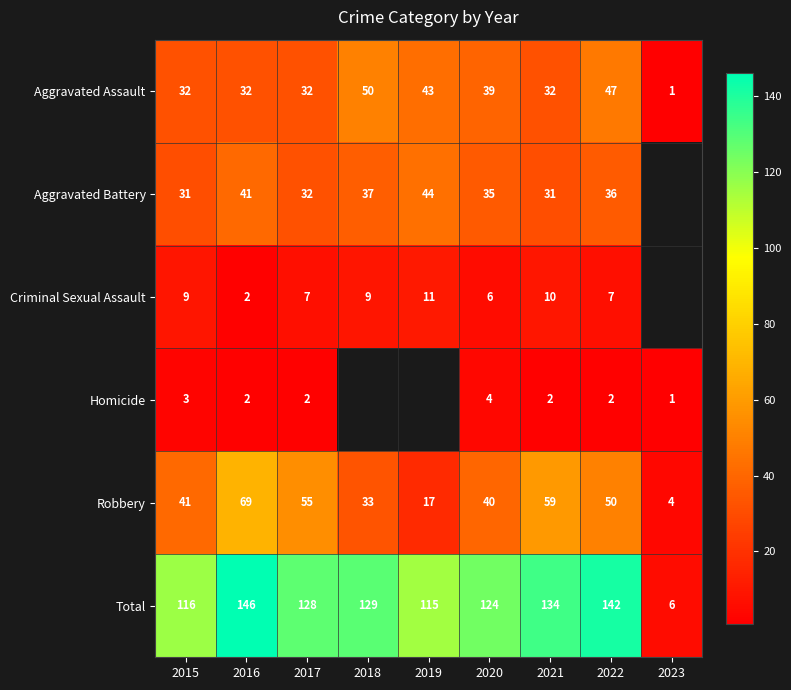

Rank the series at 2017 from highest to lowest value.

Total, Robbery, Aggravated Assault, Aggravated Battery, Criminal Sexual Assault, Homicide